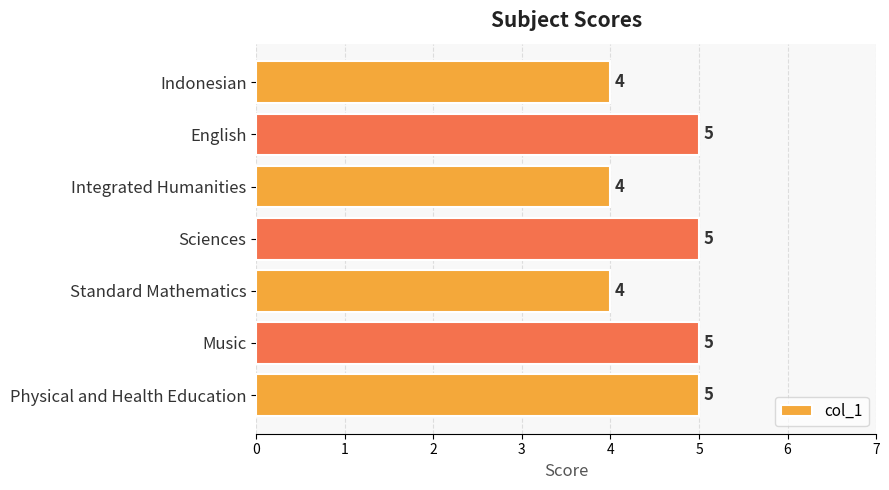

Read the value at Standard Mathematics.

4